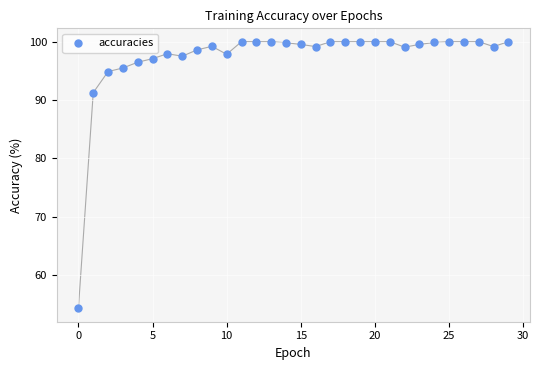

What Y value in the scatter plot is closest to 77?

91.3